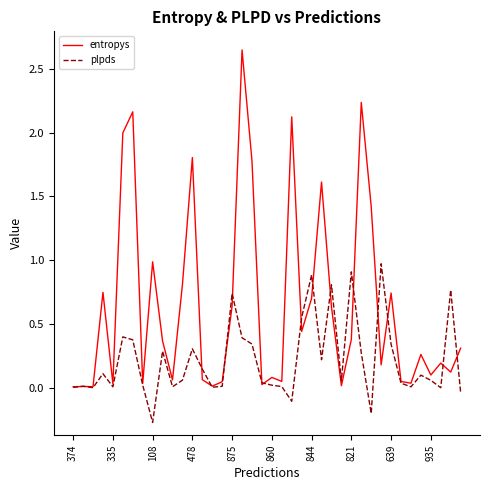

Rank the series by their maximum value, from lowest to highest.

plpds, entropys